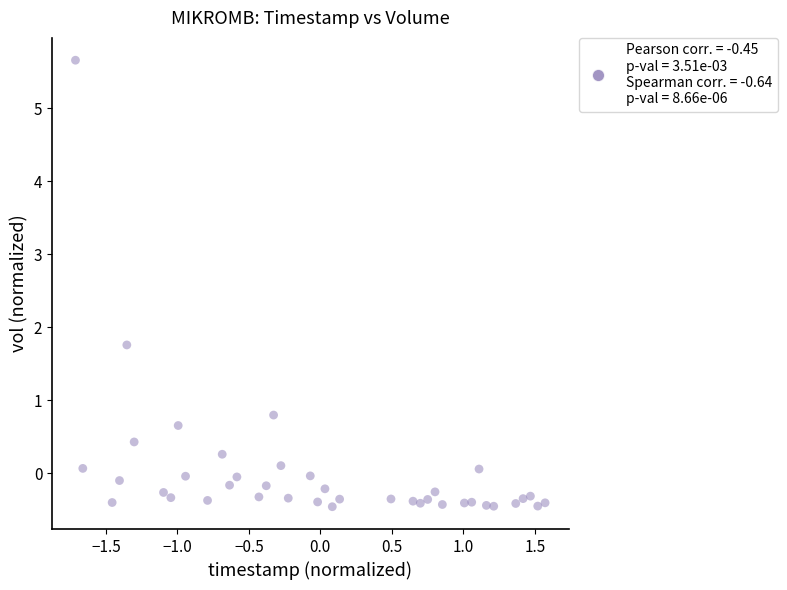

What is the range of X values (max minus min)?

3.3